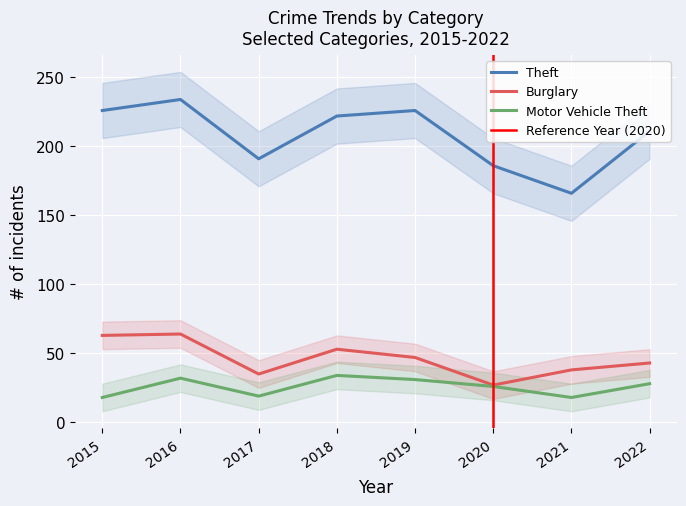

The Burglary series shows 54 at 2021. True or false?

False